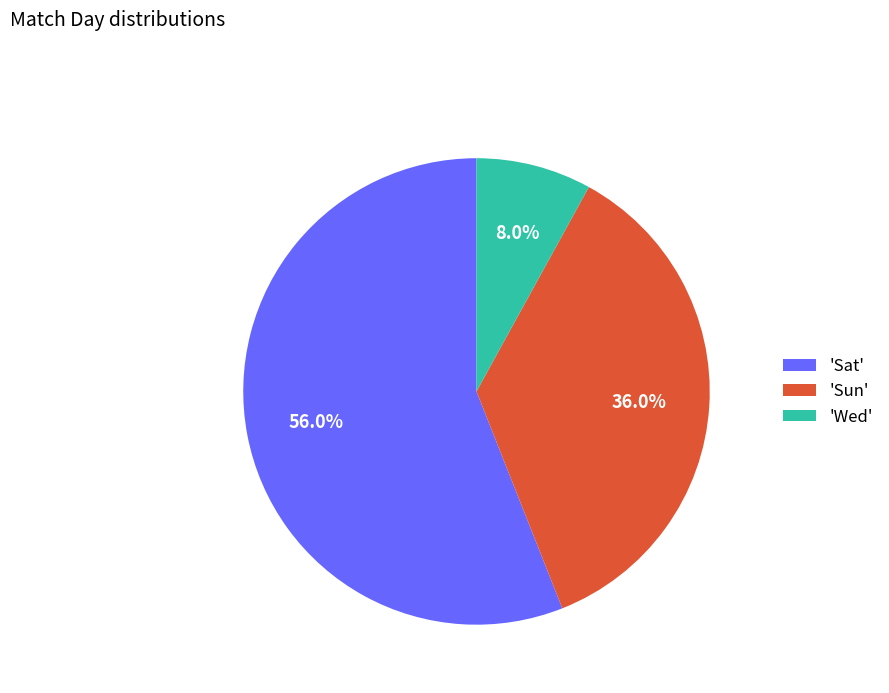

Which category has the biggest portion of the pie?

'Sat'